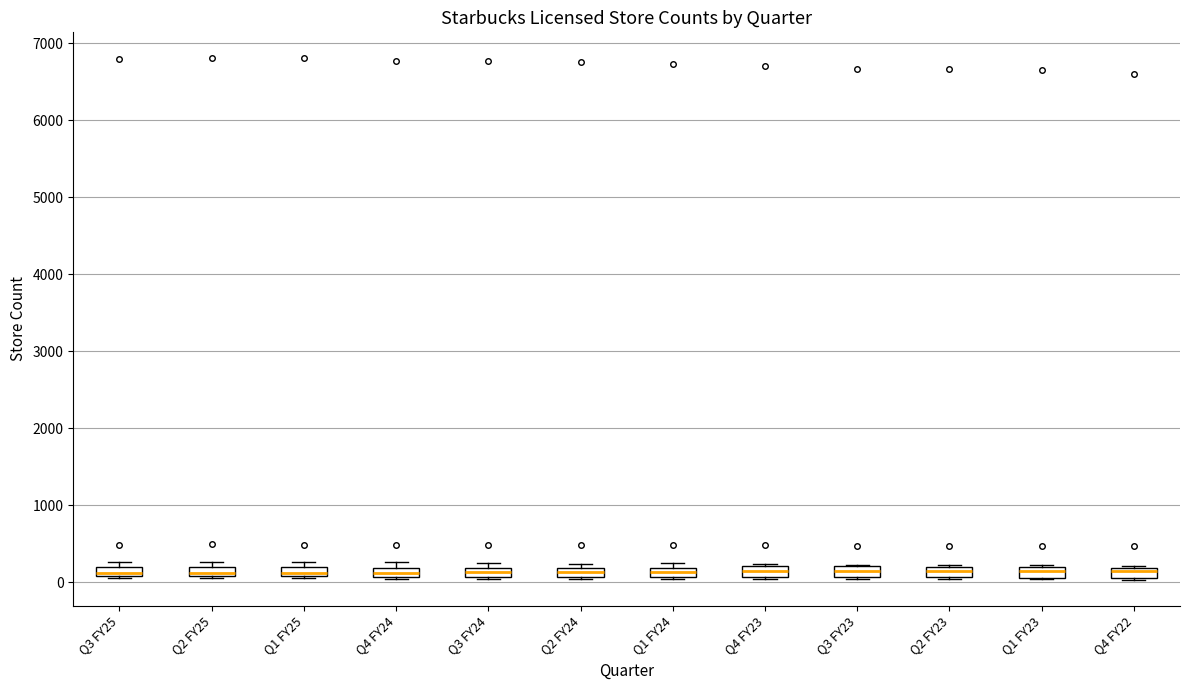

Where is the lower edge of the box for Q4 FY24 on the y-axis? The values are not printed on the chart, so give them approximately, as read against the axis.

100